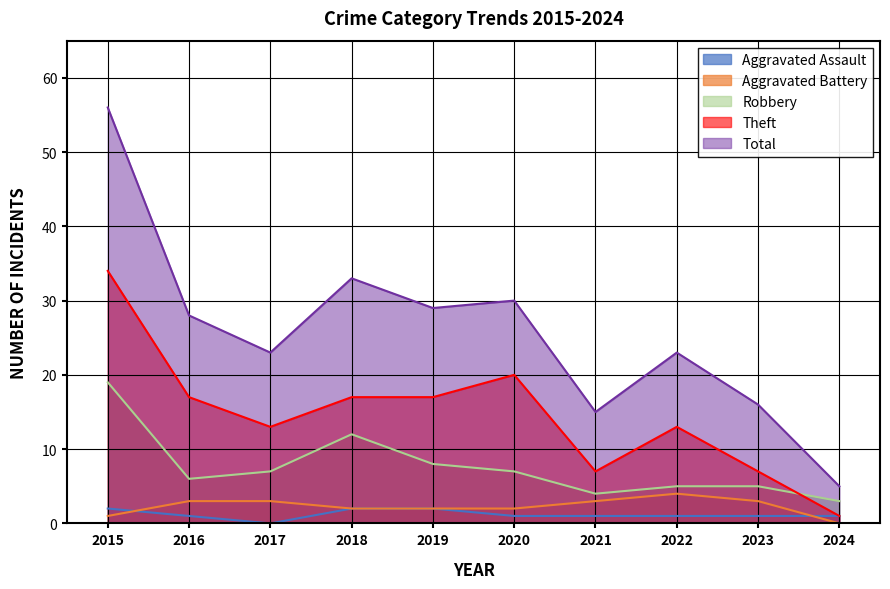

The Robbery series shows 2 at 2016. True or false?

False